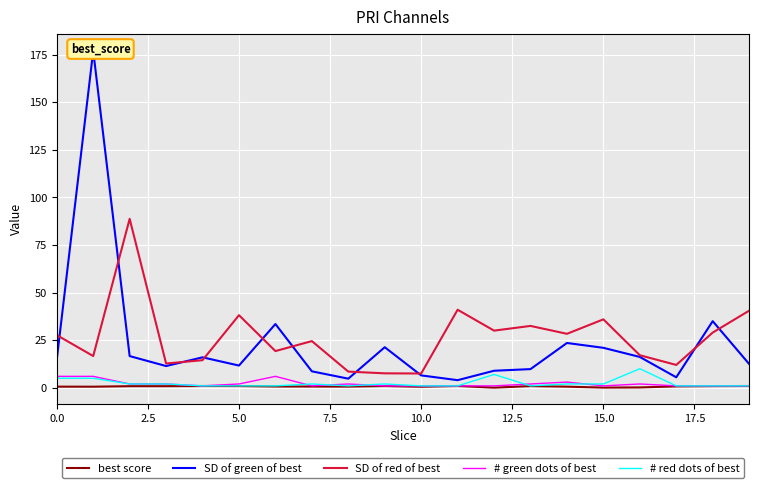

What is the highest value of the SD of red of best series?

88.8